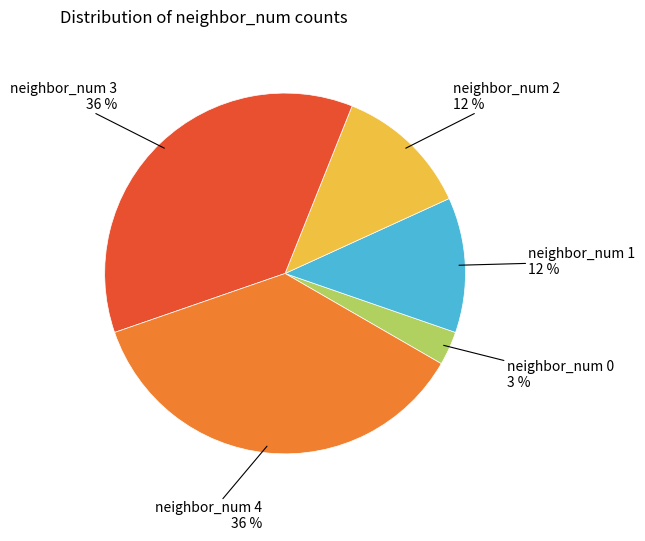

Does any single category account for the majority?

No